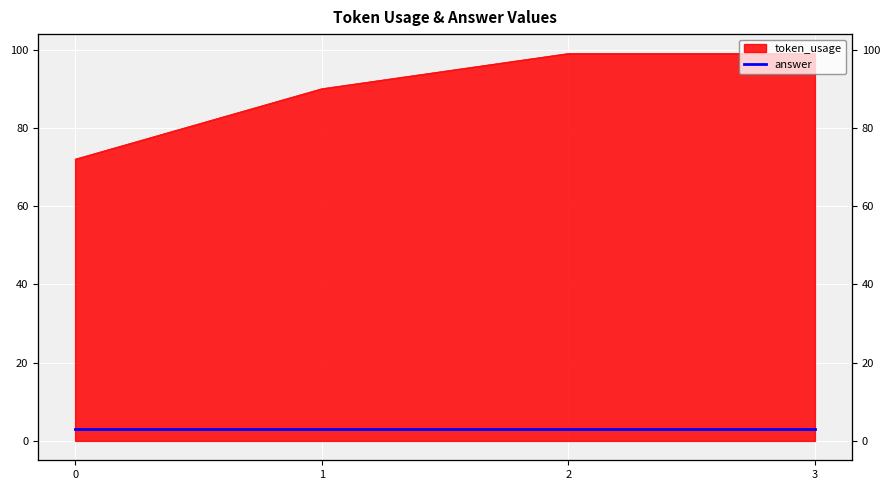

List the labels in order of value, largest first.

2, 3, 1, 0